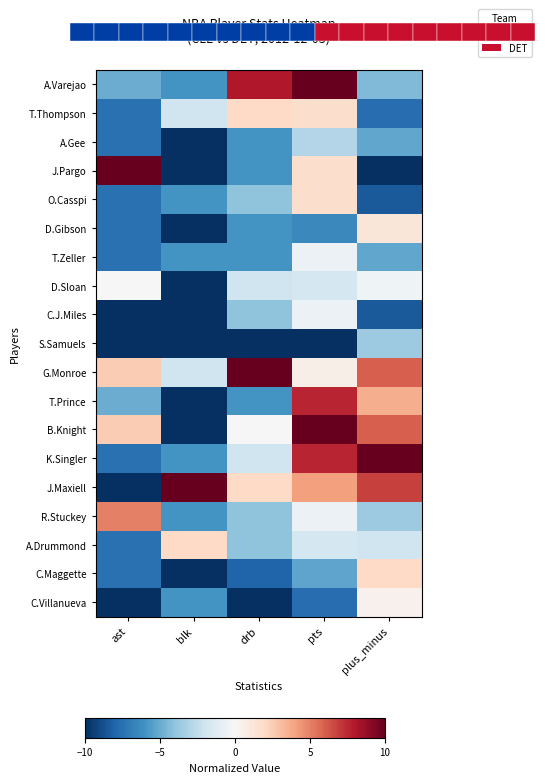

What is the difference between the maximum and minimum values in the T.Prince series?

17.6